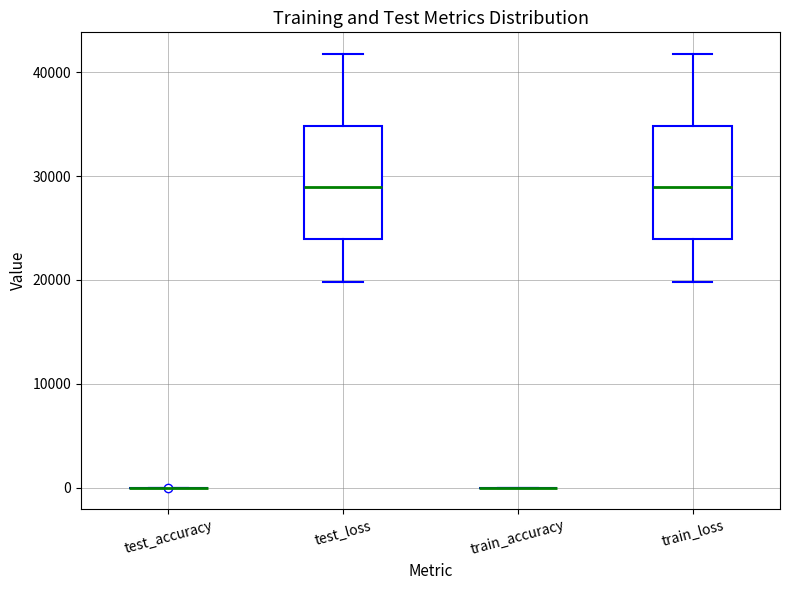

Reading left to right, read every box against the y-axis: the position of its median line, the range the box covers, and the ends of its whiskers. The values are not printed on the chart, so give them approximately, as read against the axis.

test_accuracy: box collapsed to a line at 0, whiskers 0 to 0
test_loss: median 29000, box 24000 to 35000, whiskers 20000 to 42000
train_accuracy: box collapsed to a line at 0, whiskers 0 to 0
train_loss: median 29000, box 24000 to 35000, whiskers 20000 to 42000